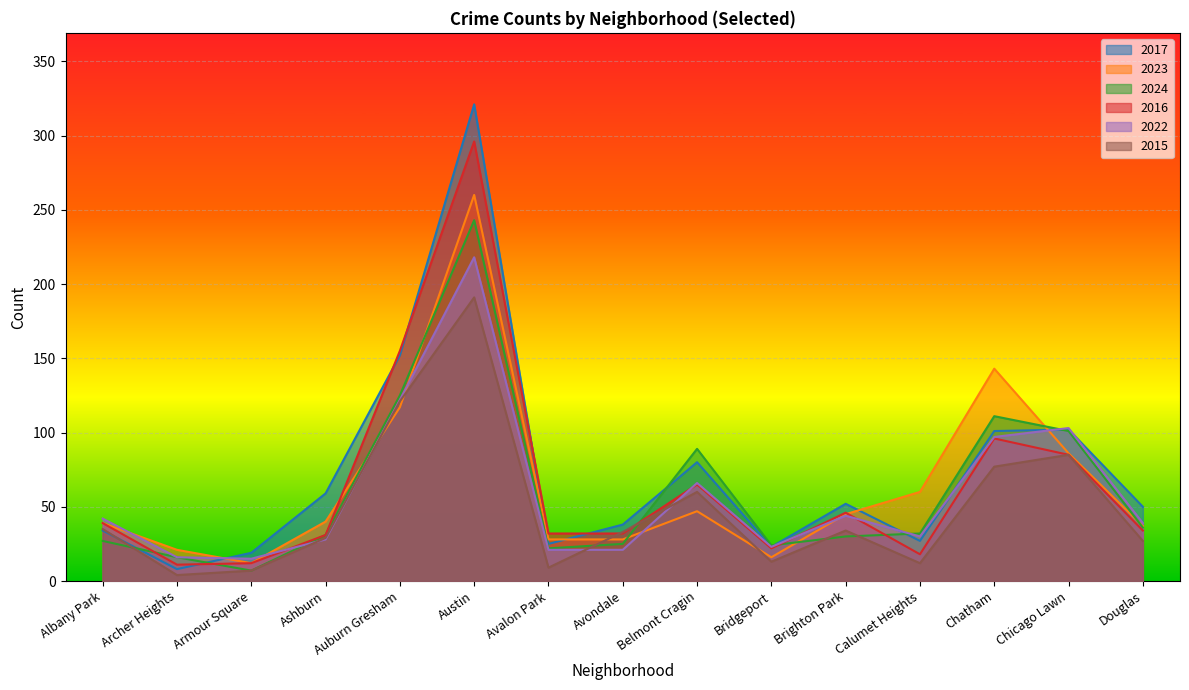

Rank the categories by 2015 value from highest to lowest.

Austin, Auburn Gresham, Chicago Lawn, Chatham, Belmont Cragin, Albany Park, Brighton Park, Avondale, Ashburn, Douglas, Bridgeport, Calumet Heights, Avalon Park, Armour Square, Archer Heights